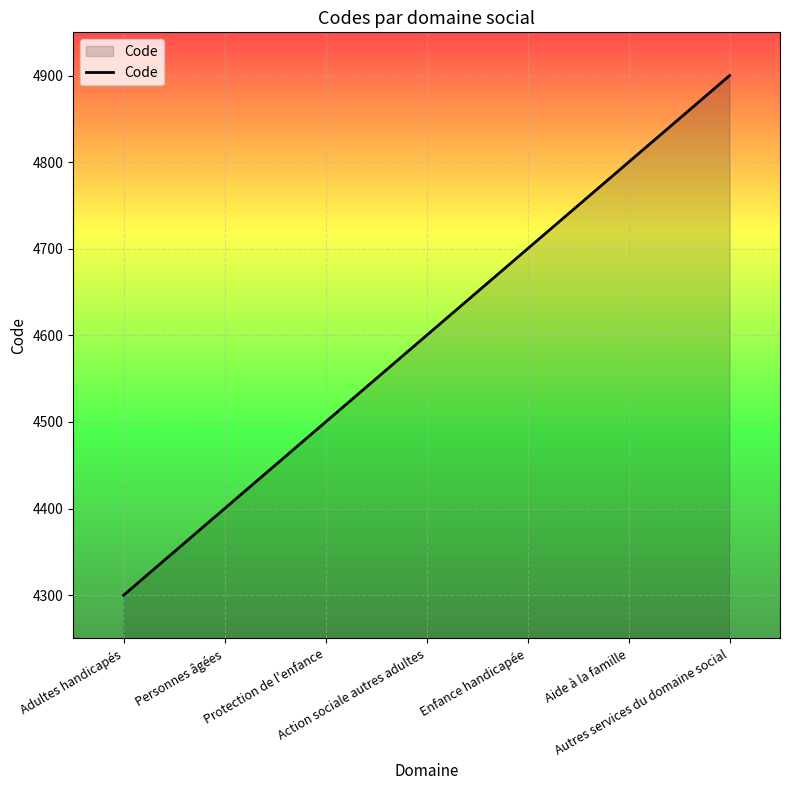

Reading left to right, list all the values displayed in this chart.

4300	4400	4500	4600	4700	4800	4900